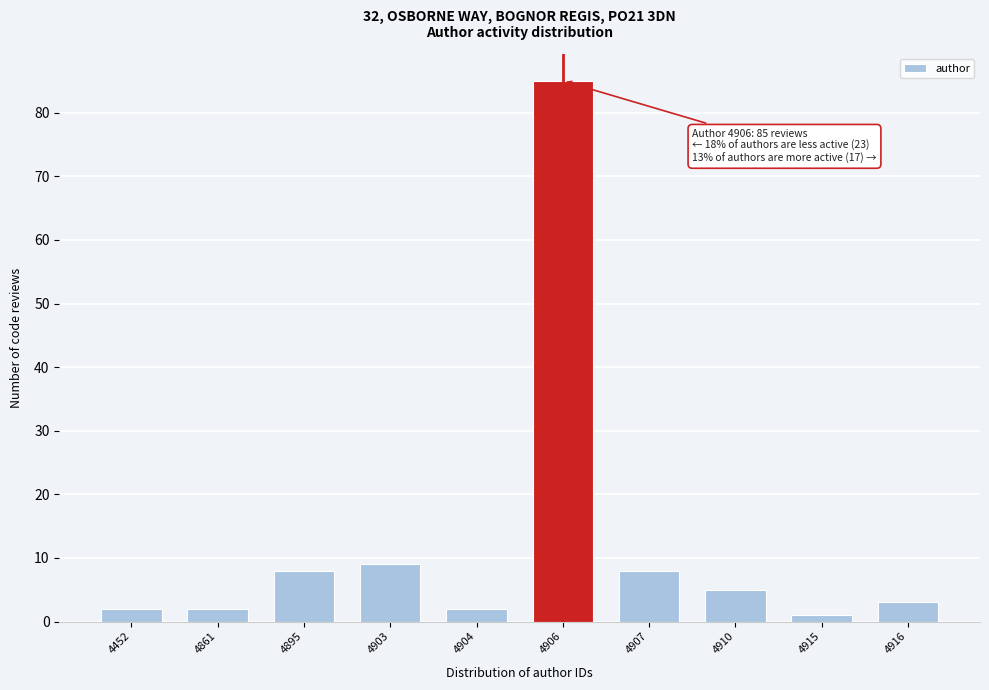

Reading right to left, what are all the values shown in this chart?

4916=3	4915=1	4910=5	4907=8	4906=85	4904=2	4903=9	4895=8	4861=2	4452=2